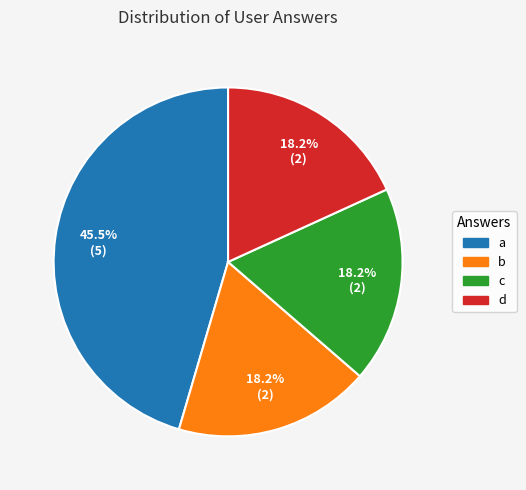

Approximately how many times larger is the value at c compared to b?

1.0